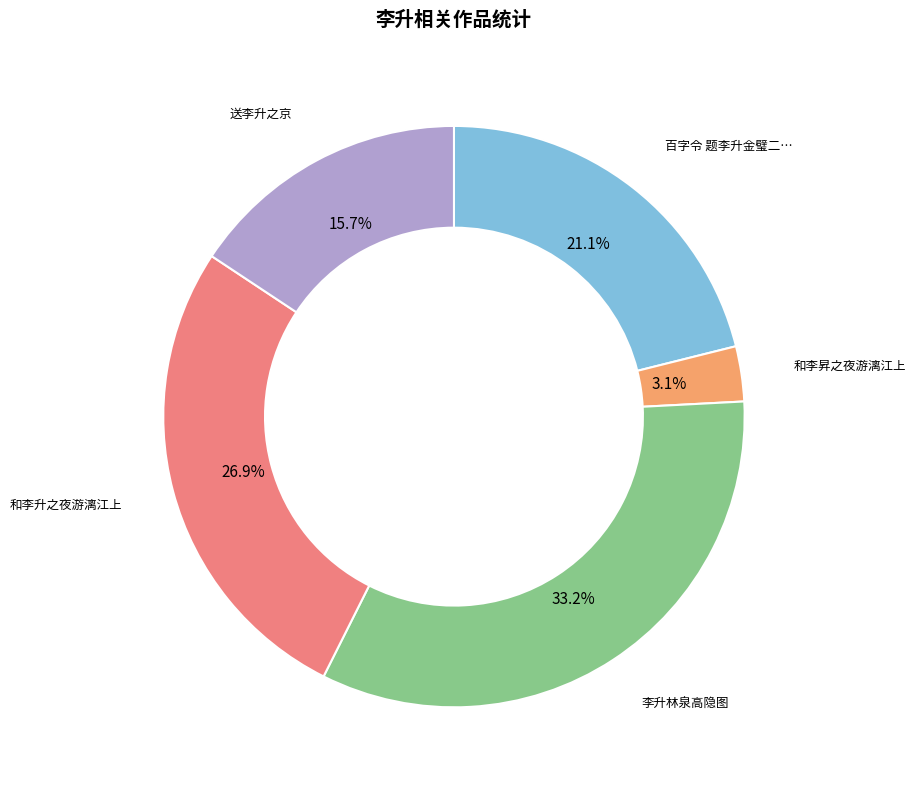

Does any single category account for the majority?

No